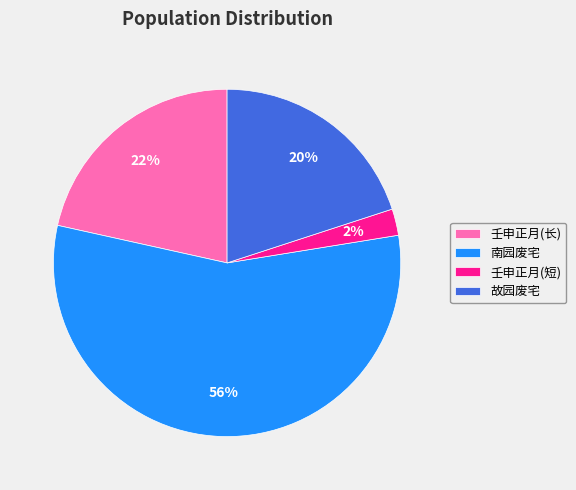

Do 壬申正月(长) and 故园废宅 together represent more than half of the pie?

No